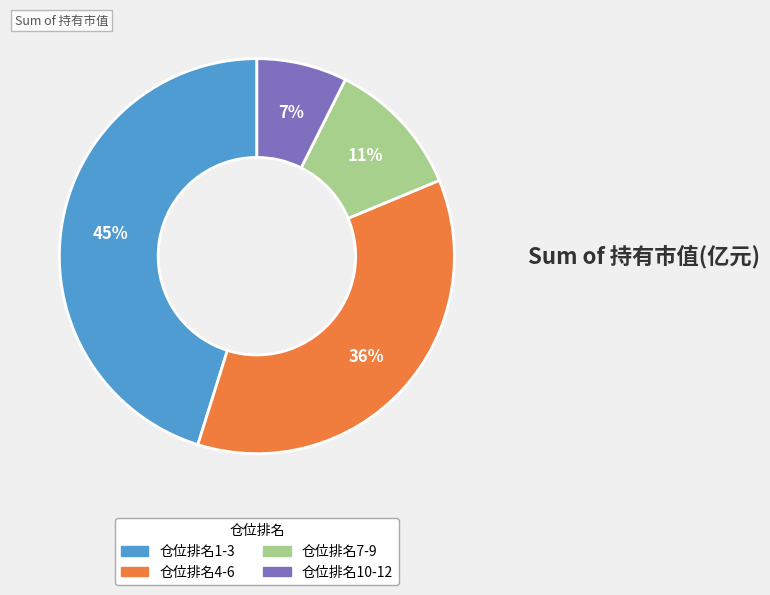

Is there a majority slice in this chart?

No